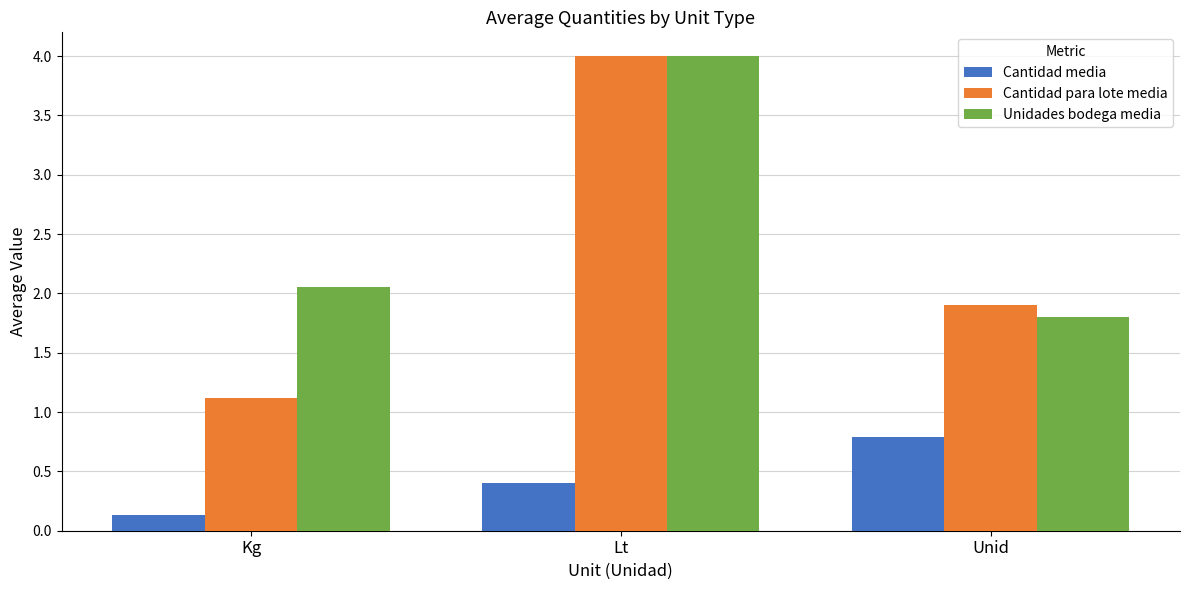

What is the sum of all Cantidad para lote media values?

7.0